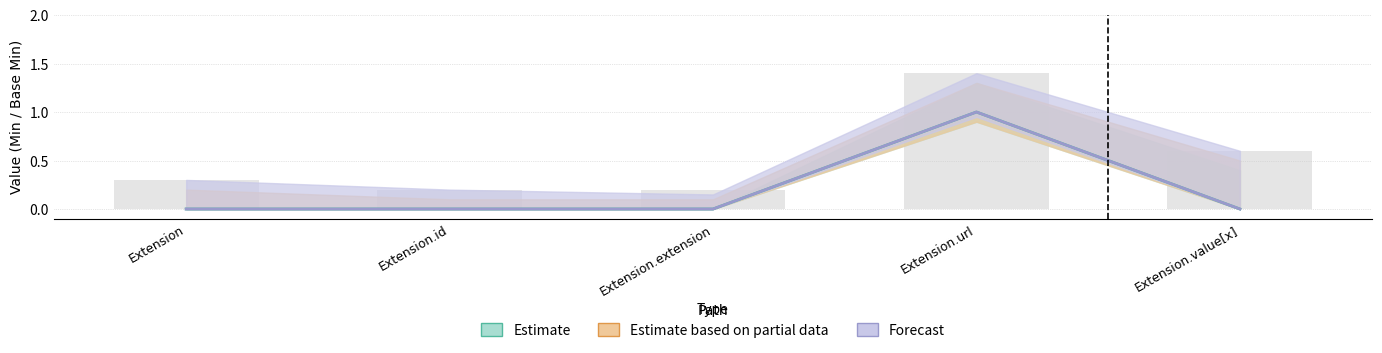

Which has a higher value, Extension or Extension.extension?

Extension